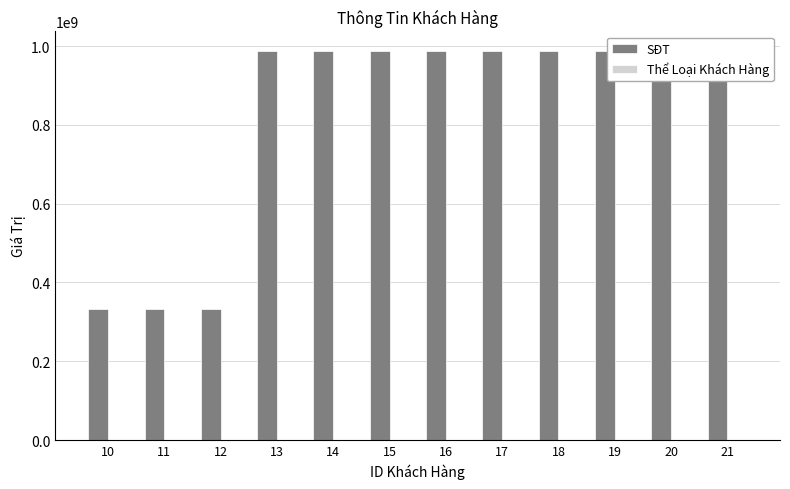

Between 17 and 18, which series saw the biggest shift?

SĐT